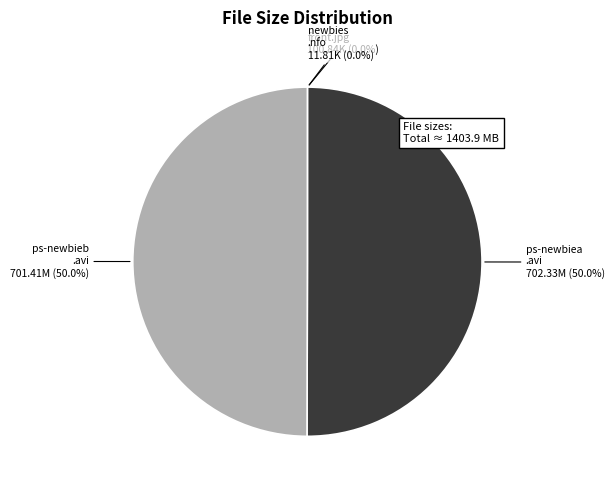

Approximately how many times larger is the value at ps-newbieb .avi compared to ps-newbiea .avi?

1.0